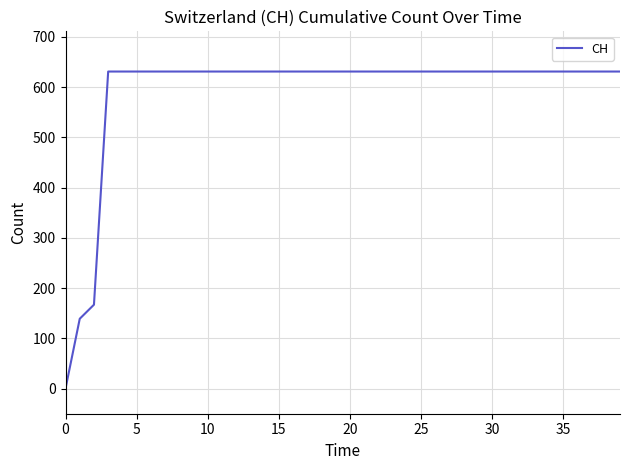

What is the difference between the maximum and minimum values?

631